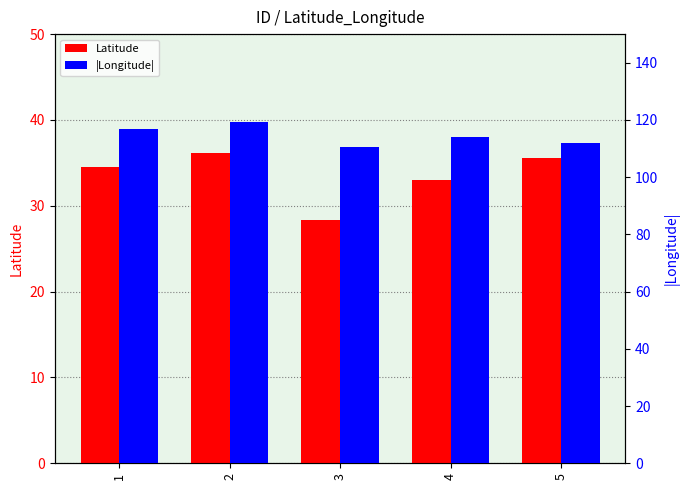

At which label does |Longitude| reach its minimum?

3